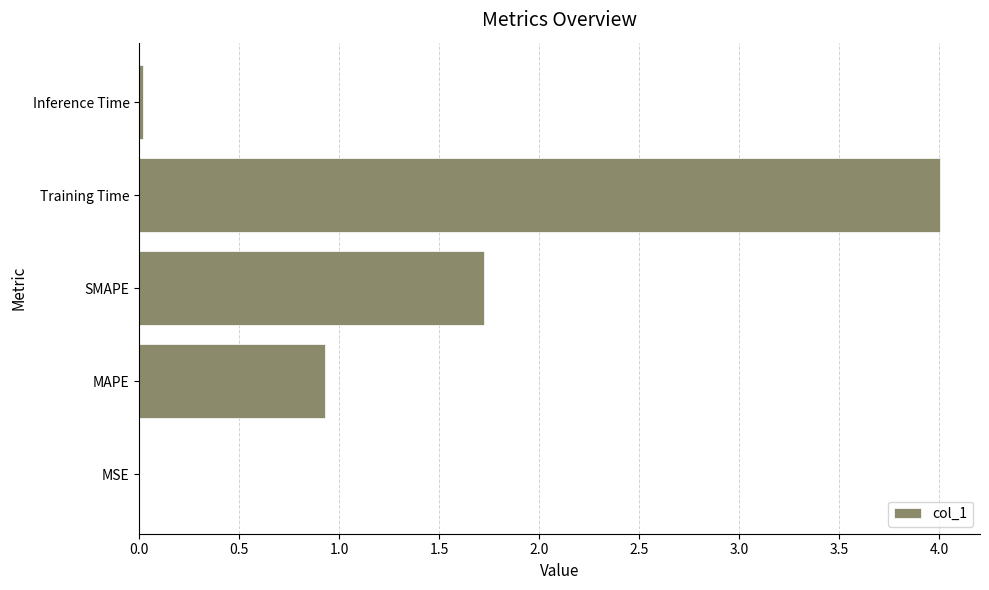

What is the sum of all values?

6.7